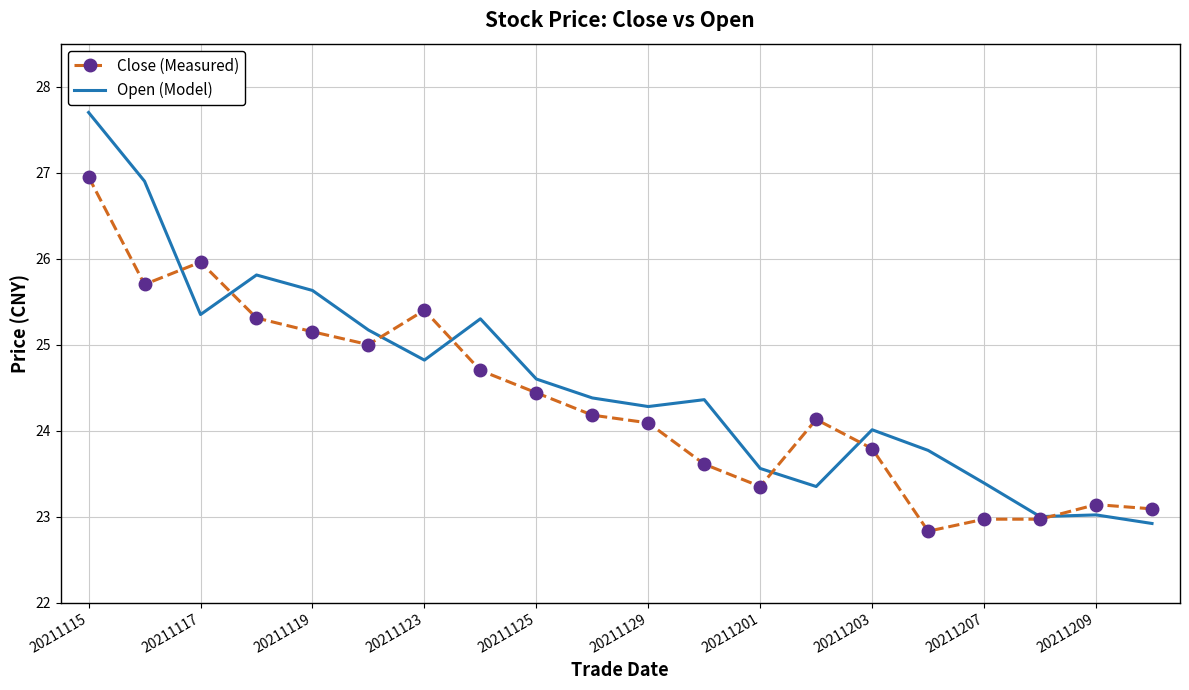

Which series has the largest range (max minus min)?

Open (Model)